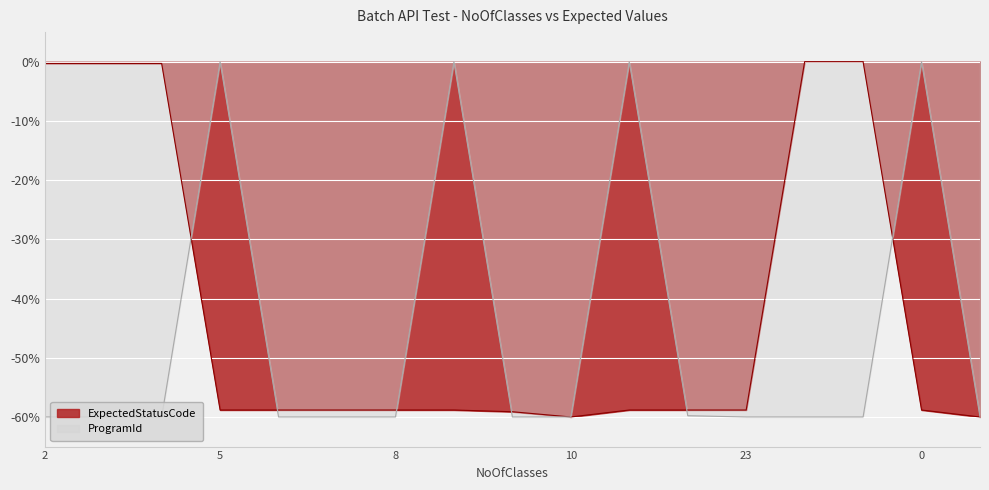

Reading left to right, list all the values displayed in this chart.

ExpectedStatusCode: -0.3	-0.3	-0.3	-58.8	-58.8	-58.8	-58.8	-58.8	-59.1	-60.0	-58.8	-58.8	-58.8	-0.0	-0.0	-58.8	-60.0
ProgramId: -60.0	-60.0	-60.0	-0.0	-60.0	-60.0	-60.0	-0.0	-60.0	-60.0	-0.0	-59.8	-60.0	-60.0	-60.0	-0.0	-60.0